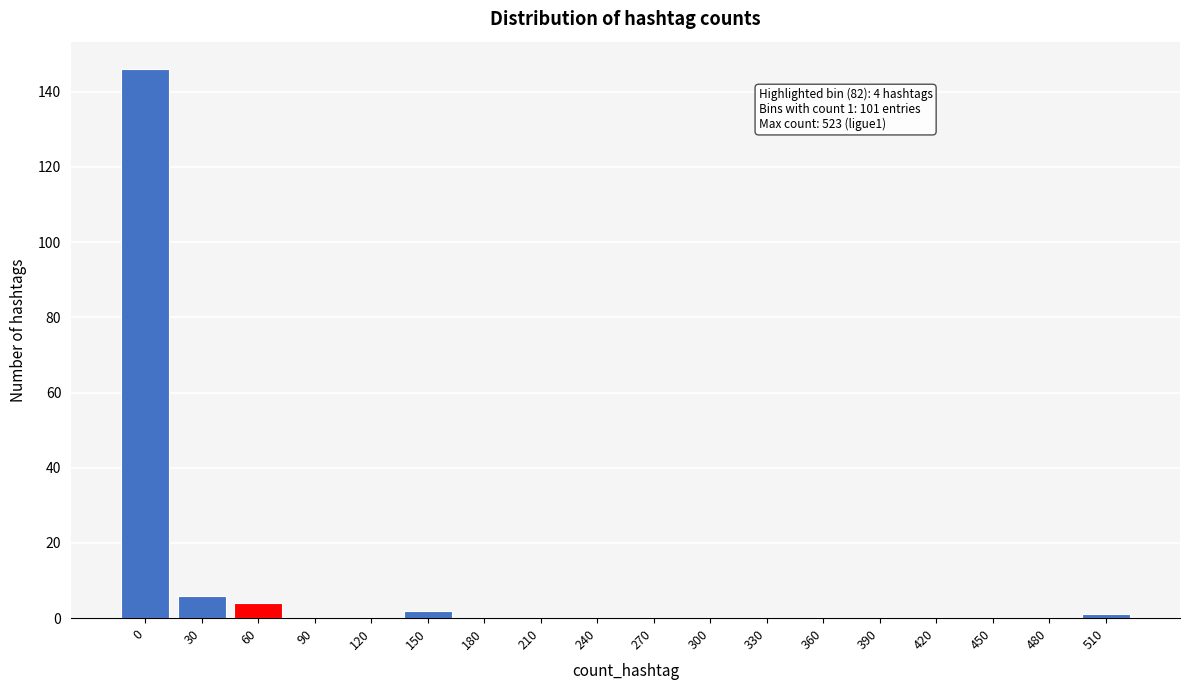

What is the maximum value shown in the chart?

146